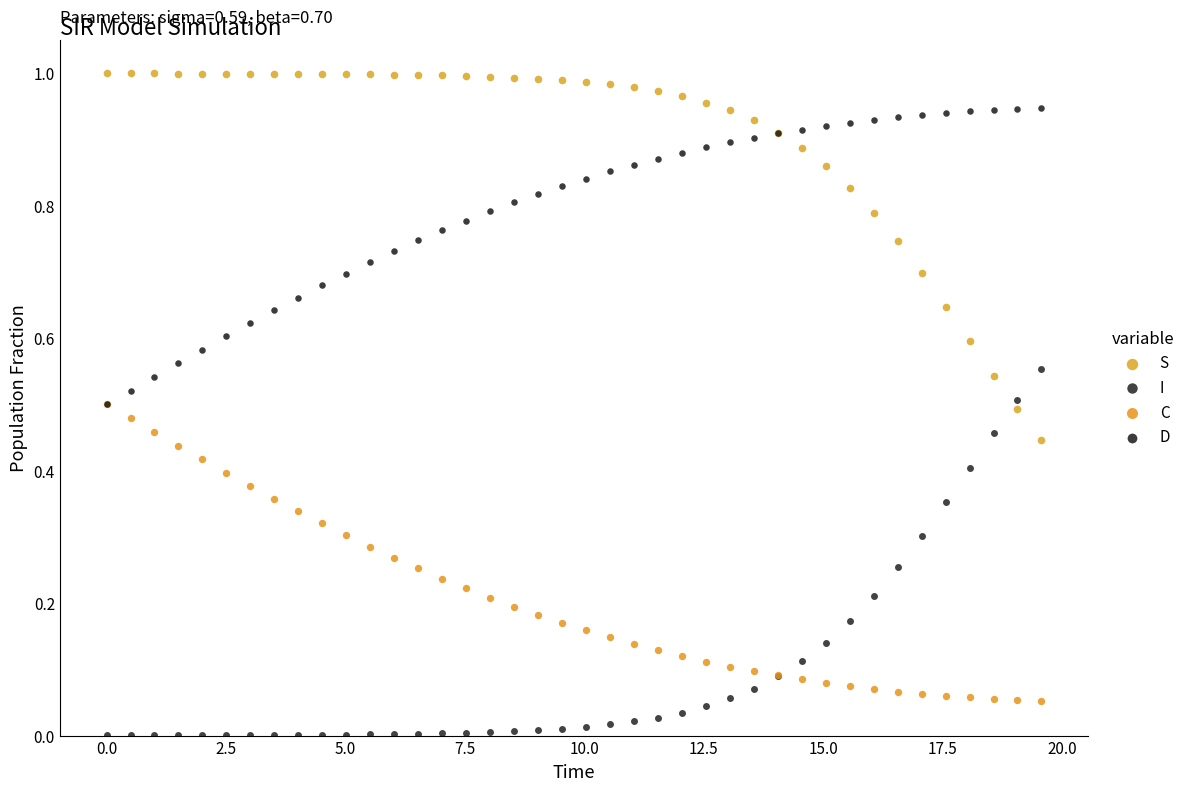

Which series contains the lowest Y value?

I